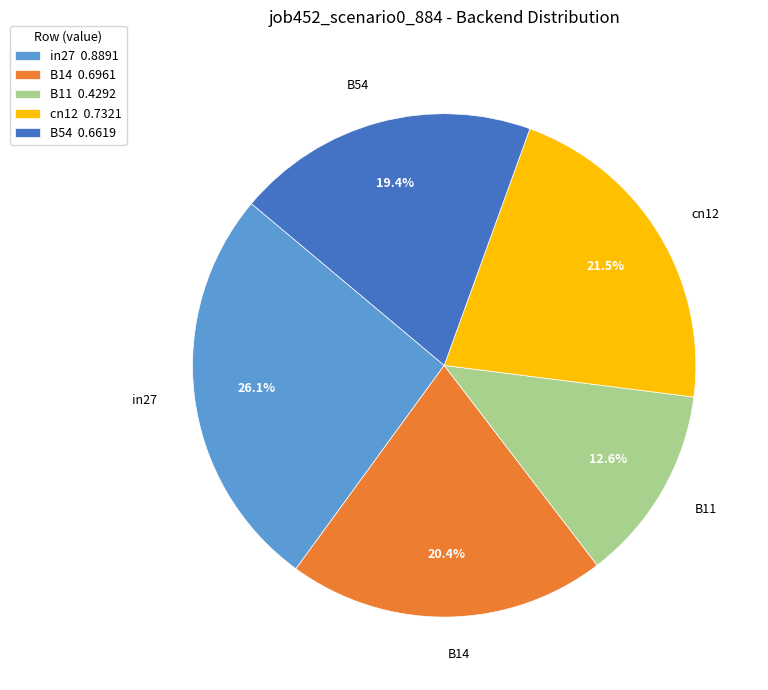

Does B11 account for over 50% of the chart?

No